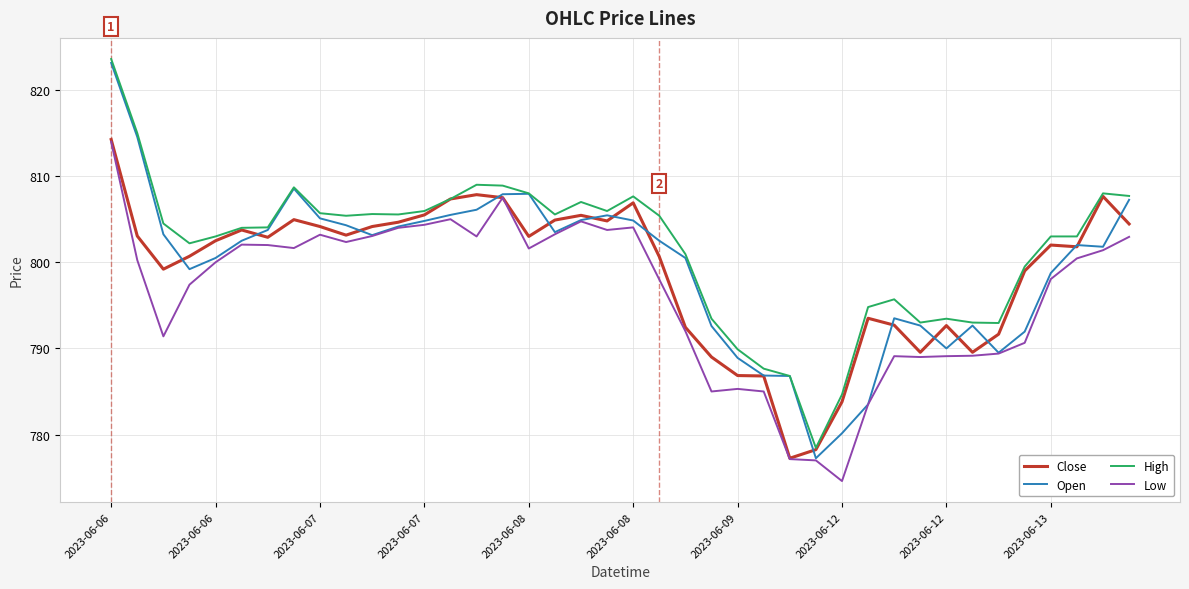

What is the minimum value for Low?

774.6